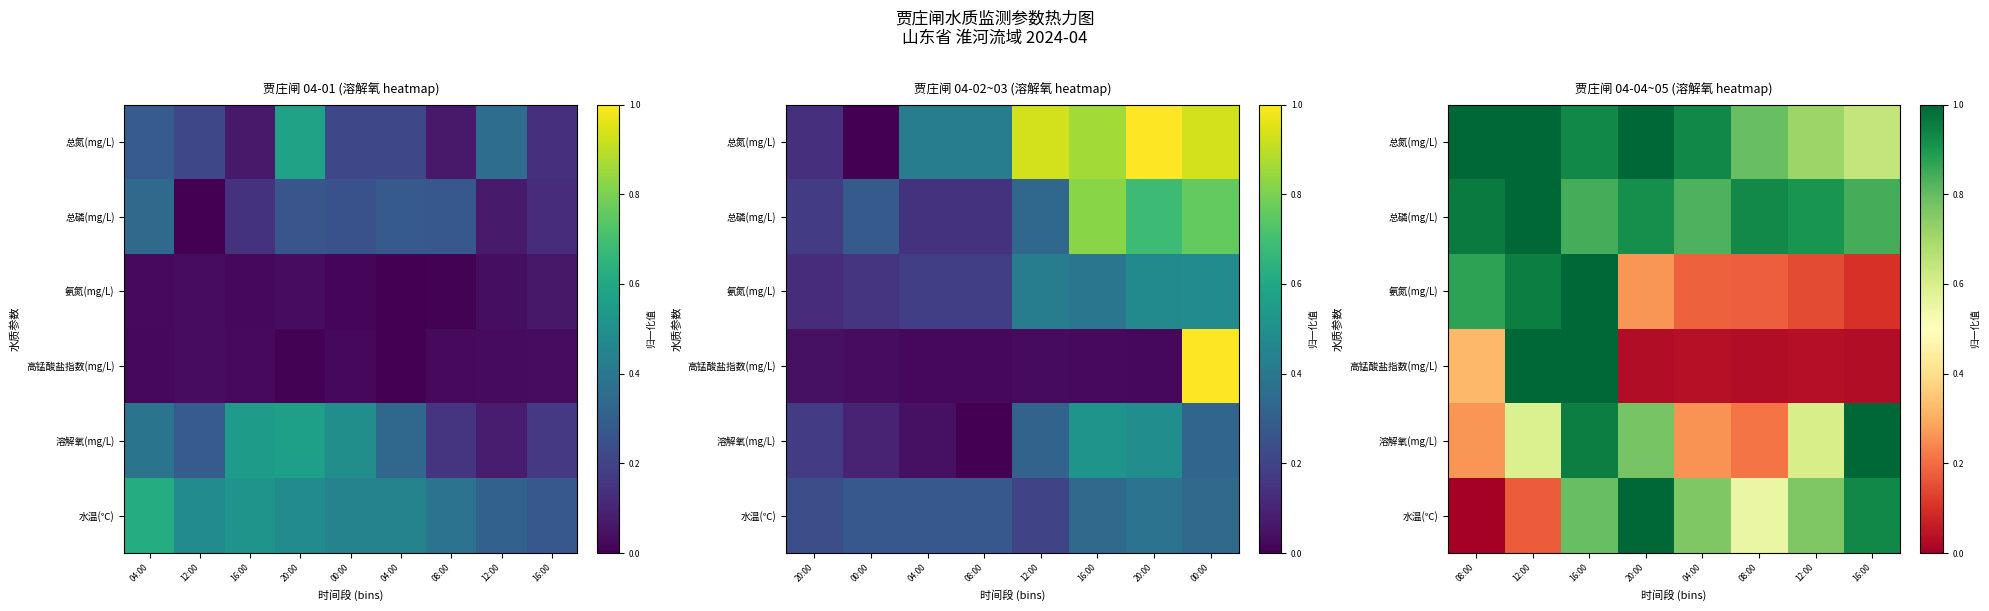

Between 12:00 and 08:00, which is larger?

08:00